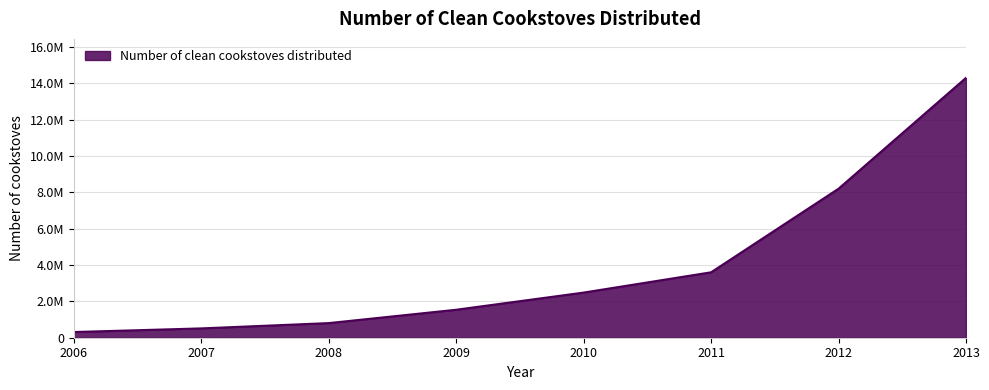

What is the value of the 2nd point from the left?

512719